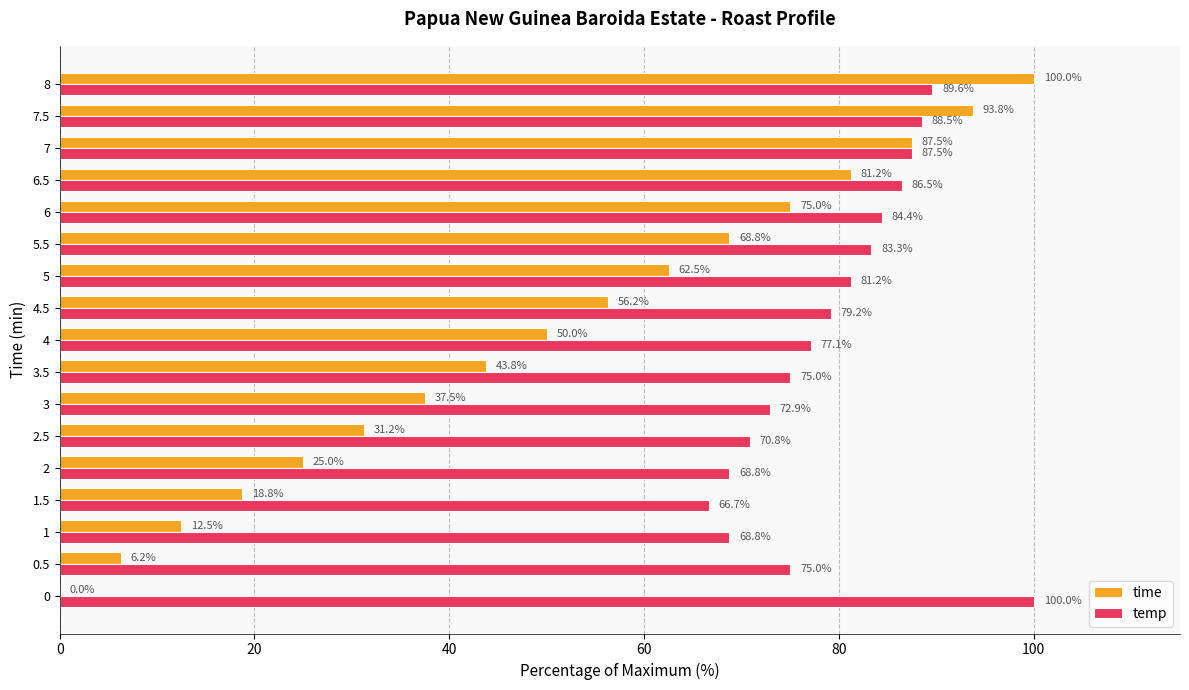

Between 5 and 6.5, which series saw the biggest shift?

time